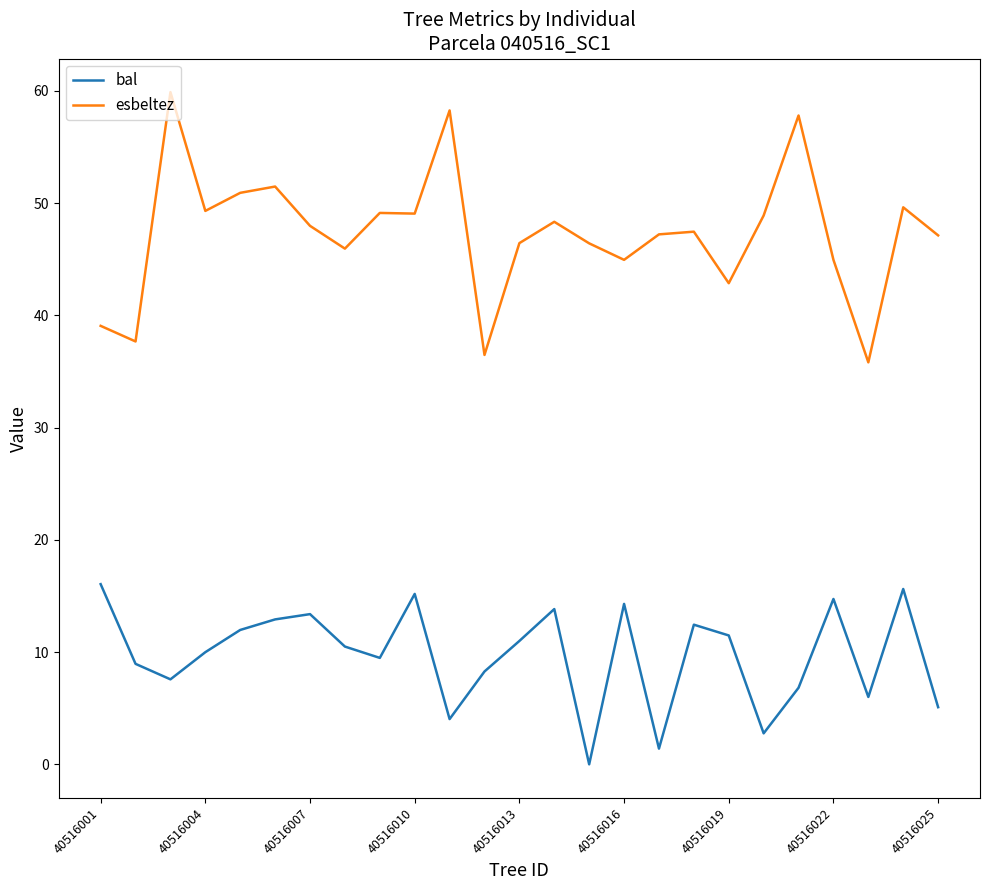

What is the minimum value for esbeltez?

35.8